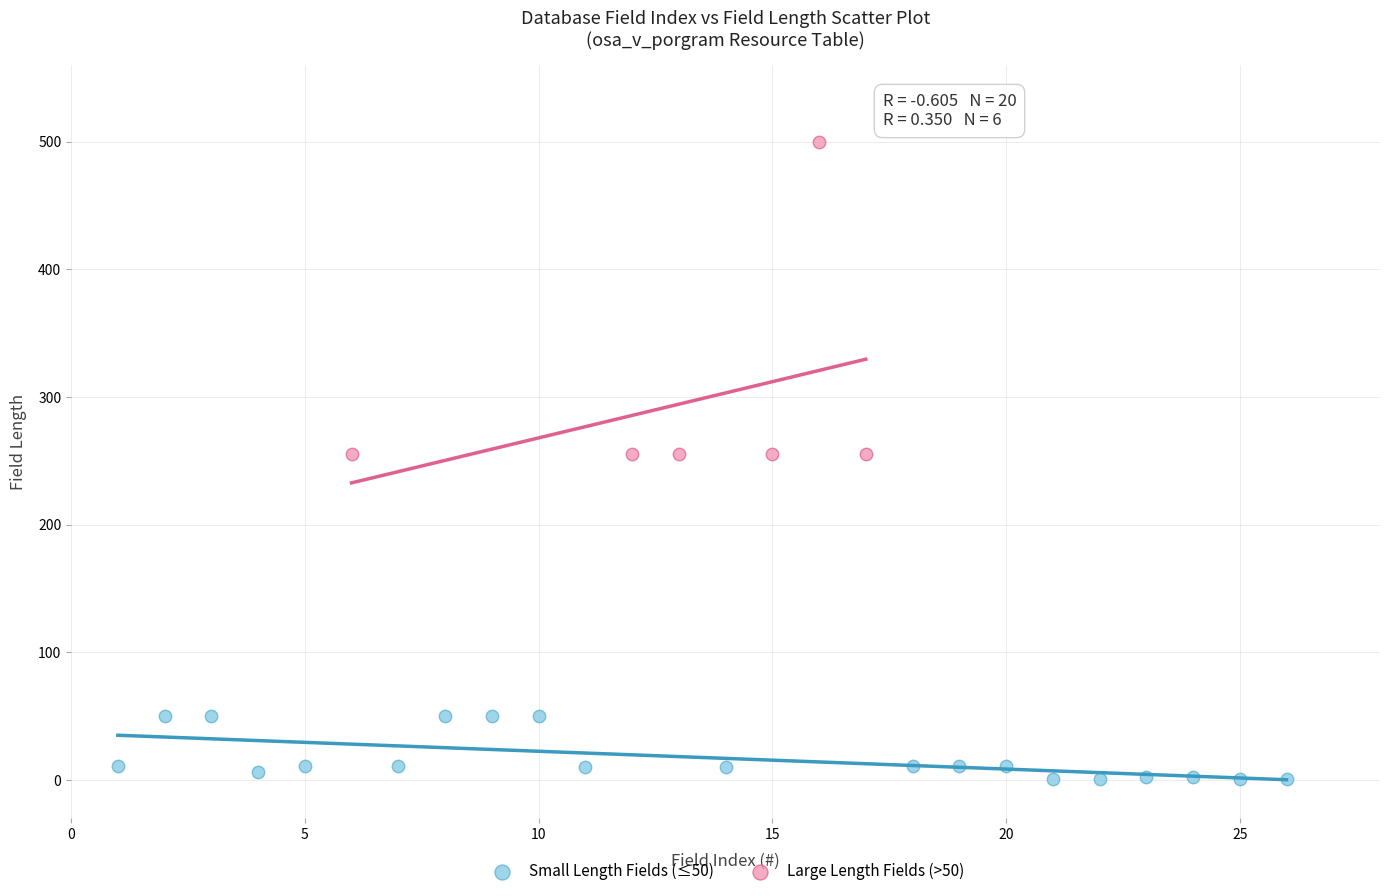

Which series contains the highest Y value?

Large Length Fields (>50)